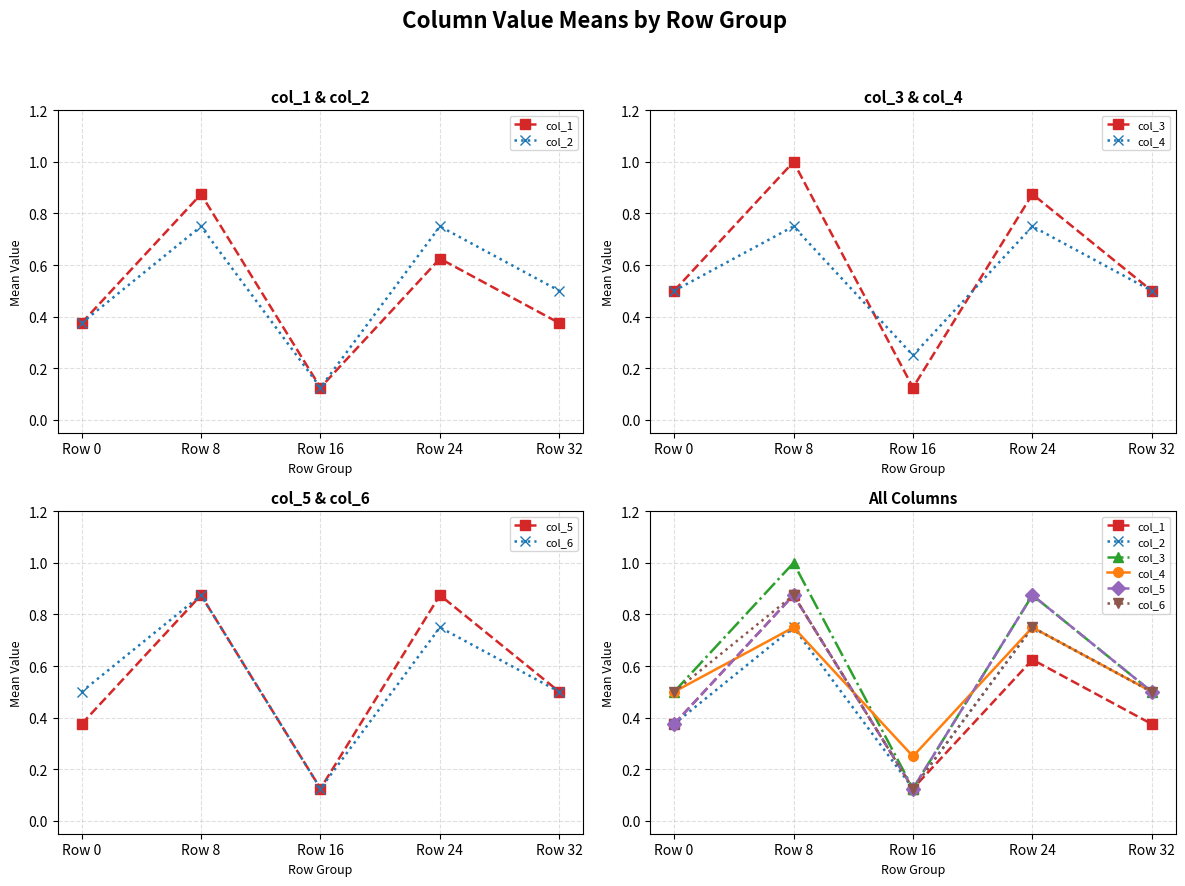

True or false: col_4 has a value of 0.7 at Row 0.

False